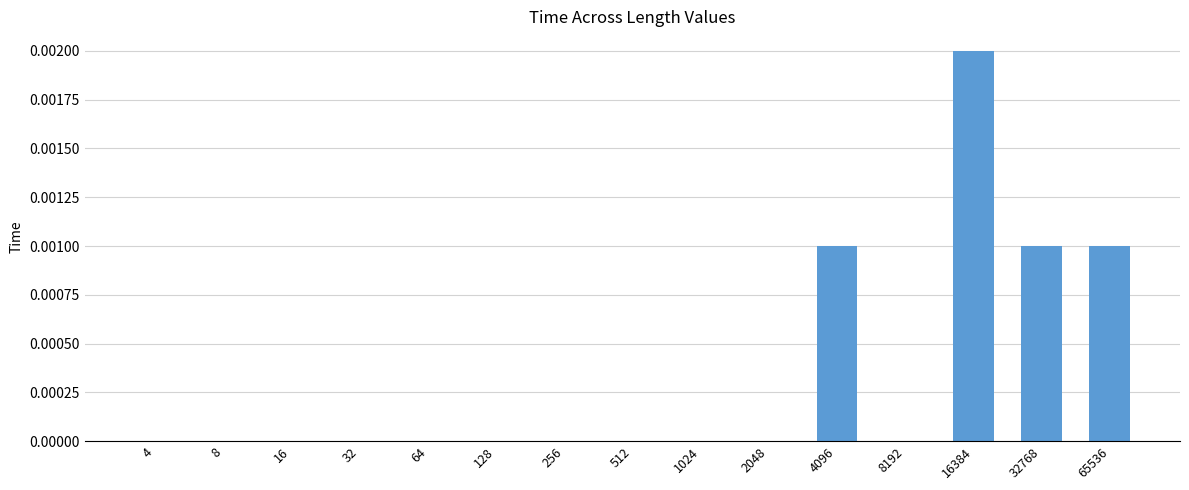

Is it true that the value at 1024 is 0.0?

True